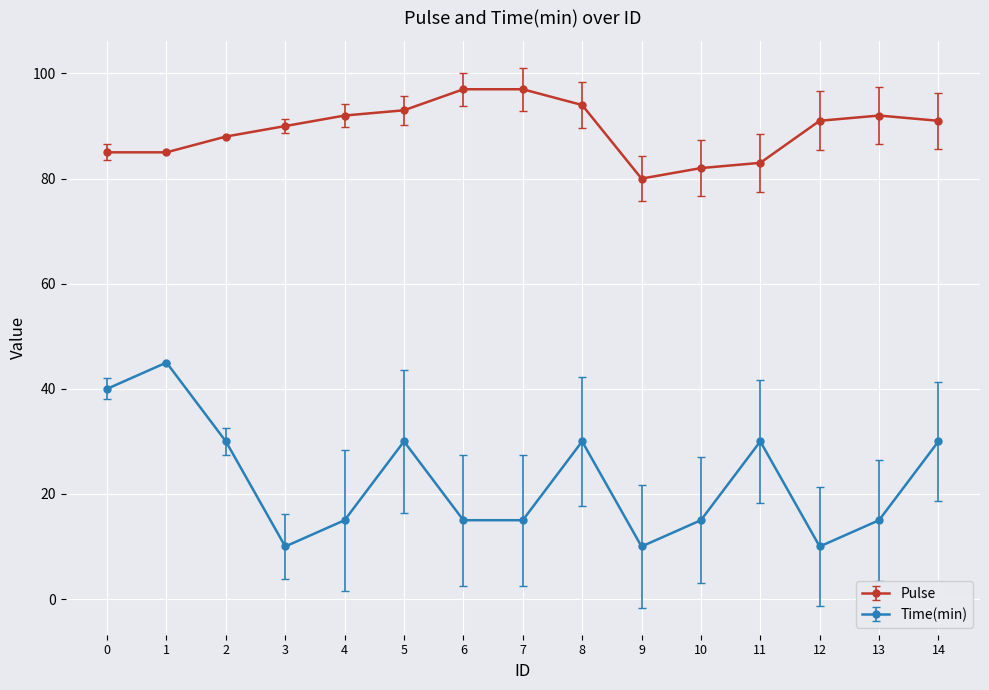

Reading left to right, what are all the values shown in this chart?

Pulse: 0=85	1=85	2=88	3=90	4=92	5=93	6=97	7=97	8=94	9=80	10=82	11=83	12=91	13=92	14=91
Time(min): 0=40	1=45	2=30	3=10	4=15	5=30	6=15	7=15	8=30	9=10	10=15	11=30	12=10	13=15	14=30